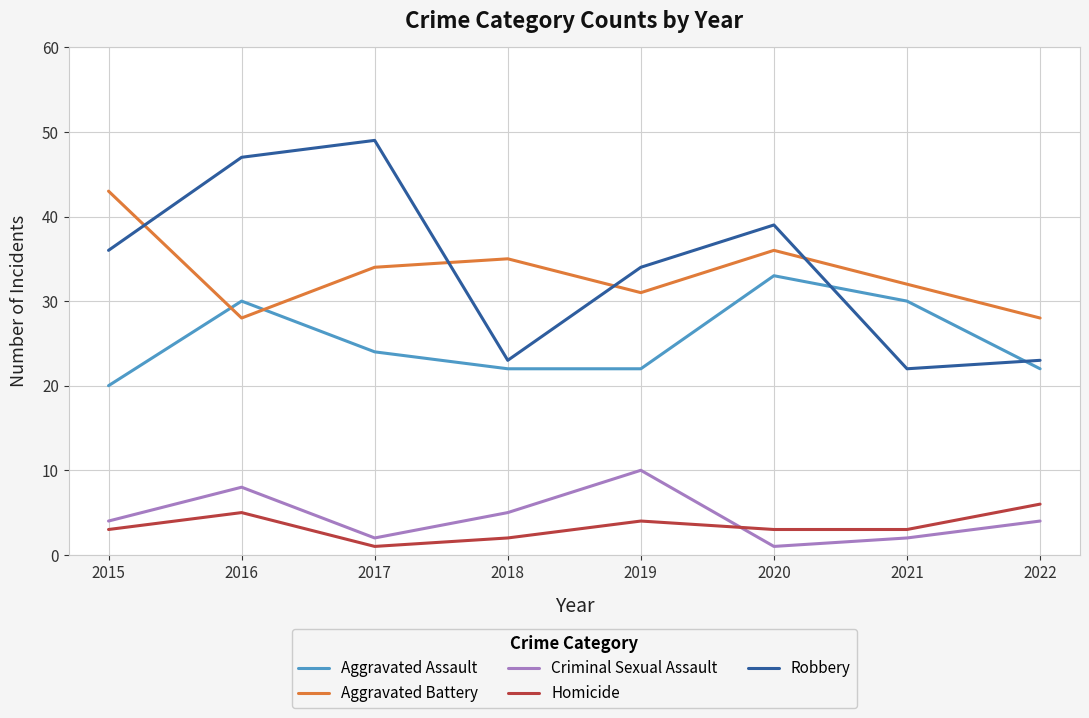

What is the maximum value for Aggravated Battery?

43